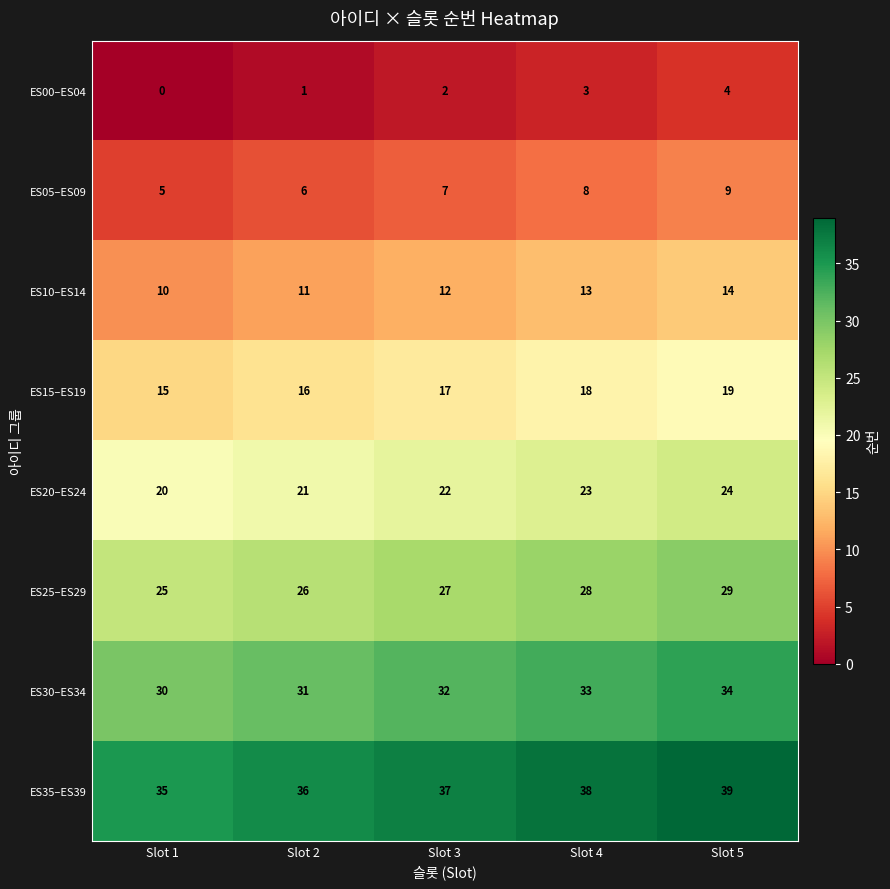

How many ES20–ES24 values are between 21 and 23?

3